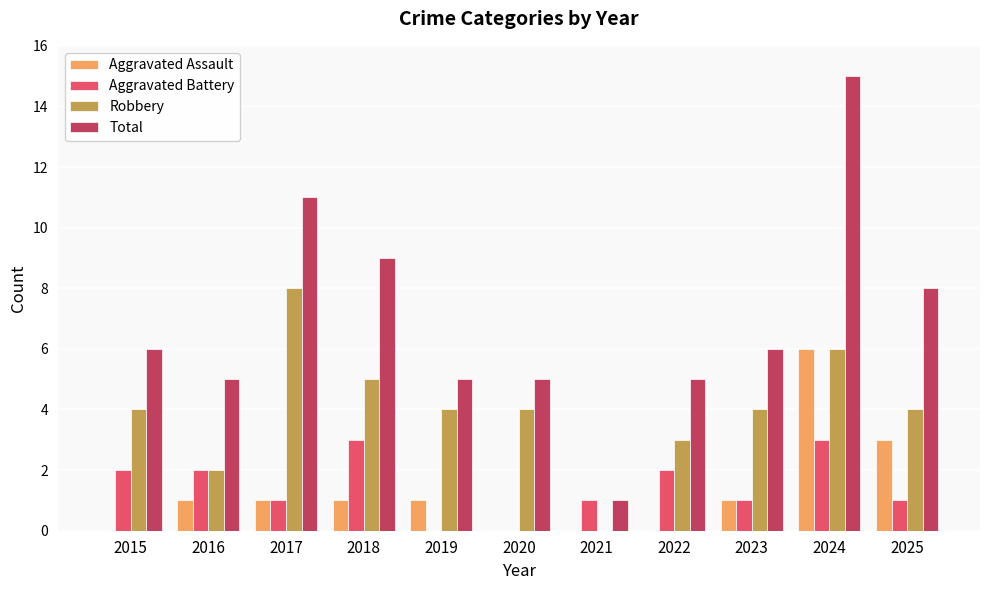

What is the approximate value of Robbery at 2024?

6